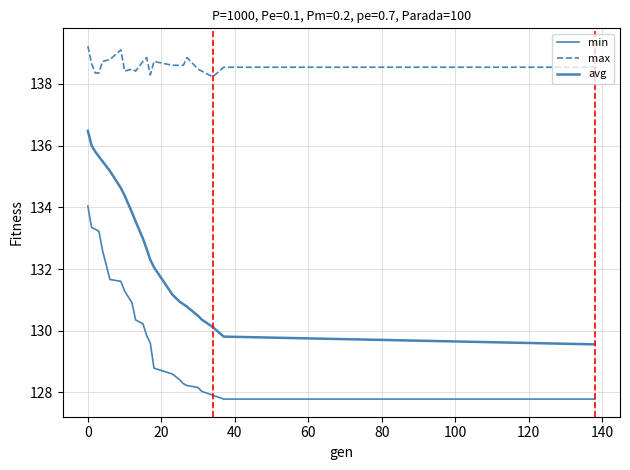

What is the value of the max point at the 7th from the left?

139.1